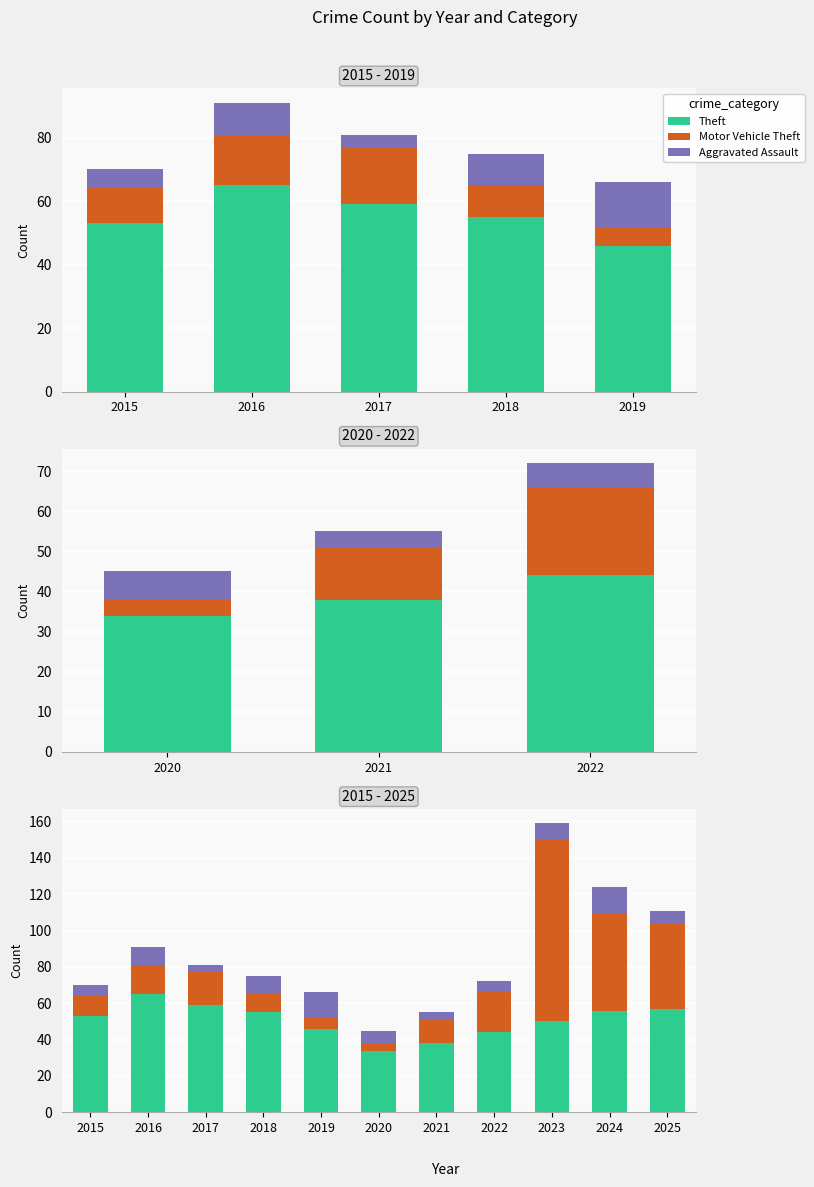

Does the chart contain stacked bars?

No